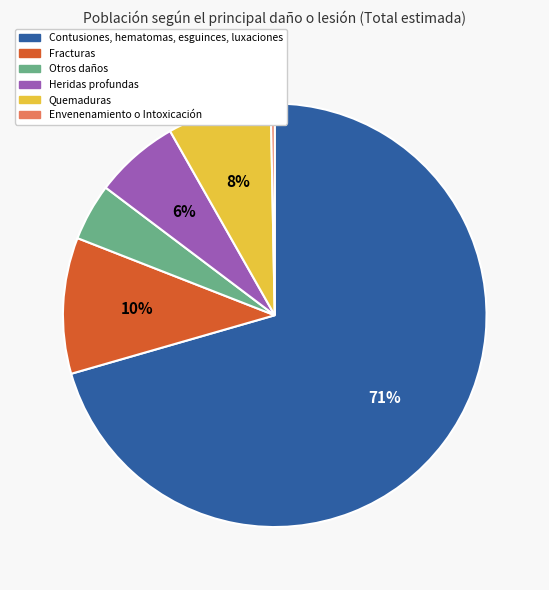

To the nearest percent, what is the average slice percentage?

17%